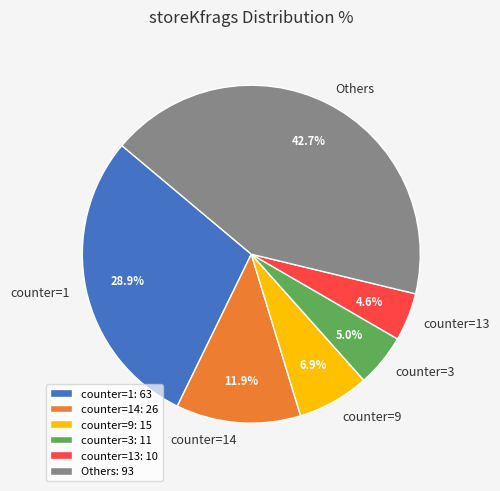

Is there a majority slice in this chart?

No